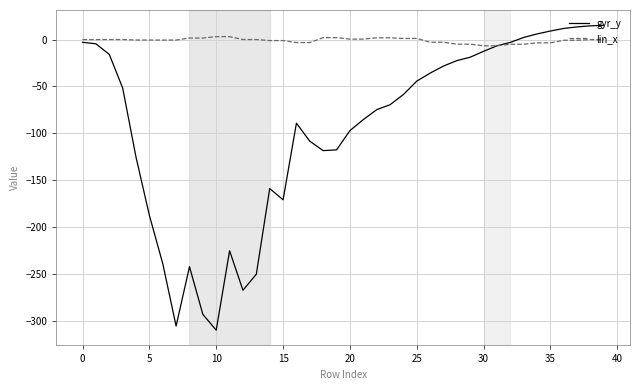

What is the minimum value shown in the chart?

-309.4